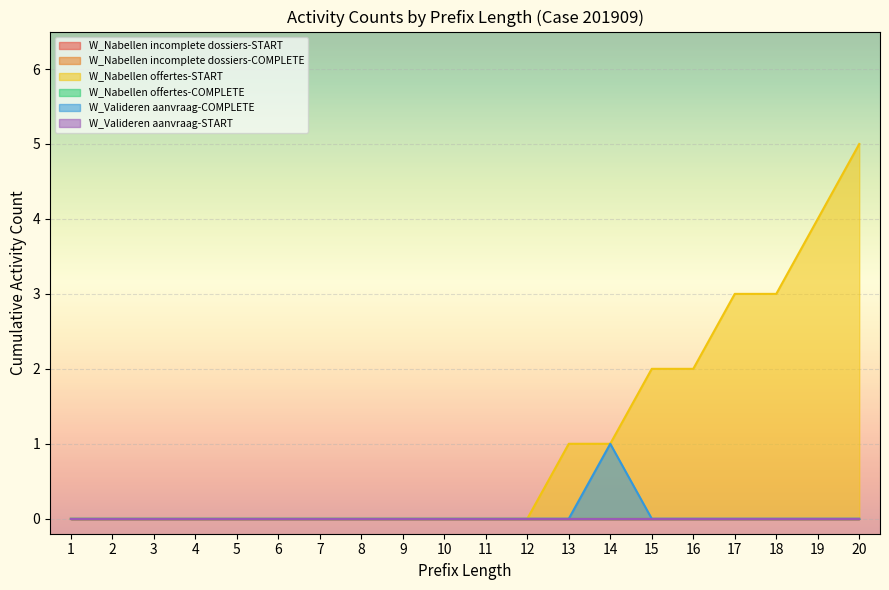

True or false: W_Valideren aanvraag-START and W_Nabellen offertes-COMPLETE cross at least once.

False